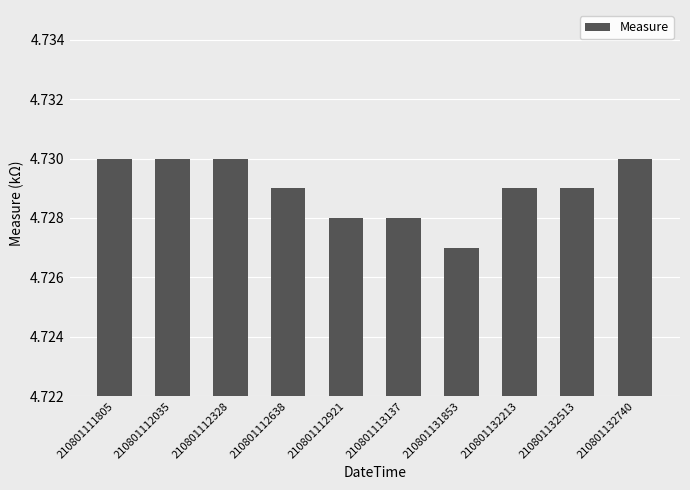

What is the sum of all values?

47.3